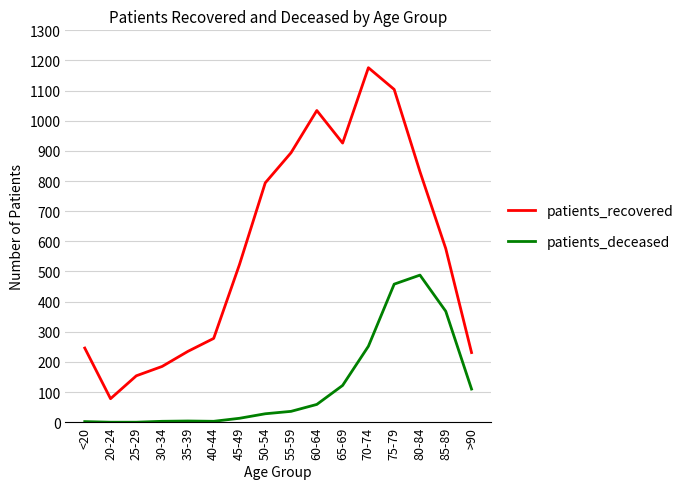

What is the difference between the maximum and minimum values in the patients_recovered series?

1098